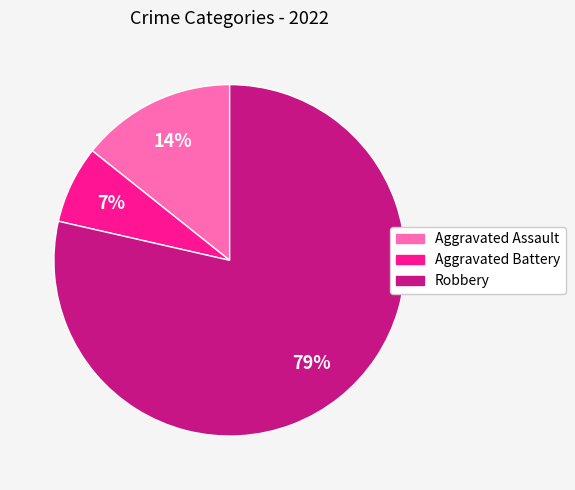

Rank the categories by value from highest to lowest.

Robbery, Aggravated Assault, Aggravated Battery